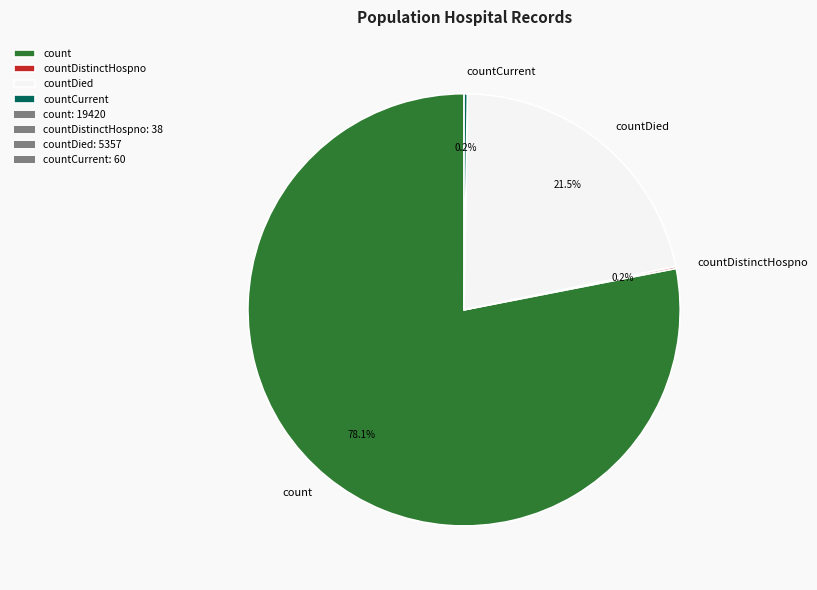

Which category accounts for the majority?

count